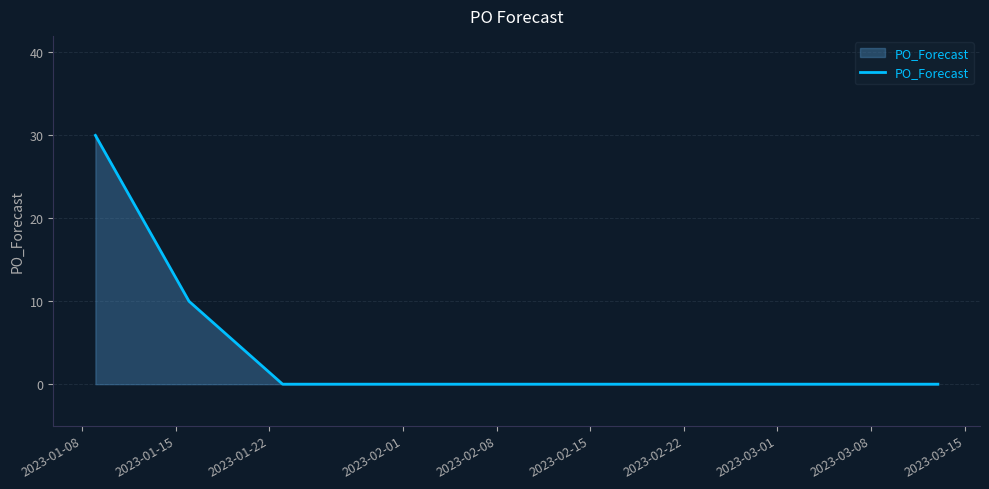

What is the difference between the maximum and minimum values?

30